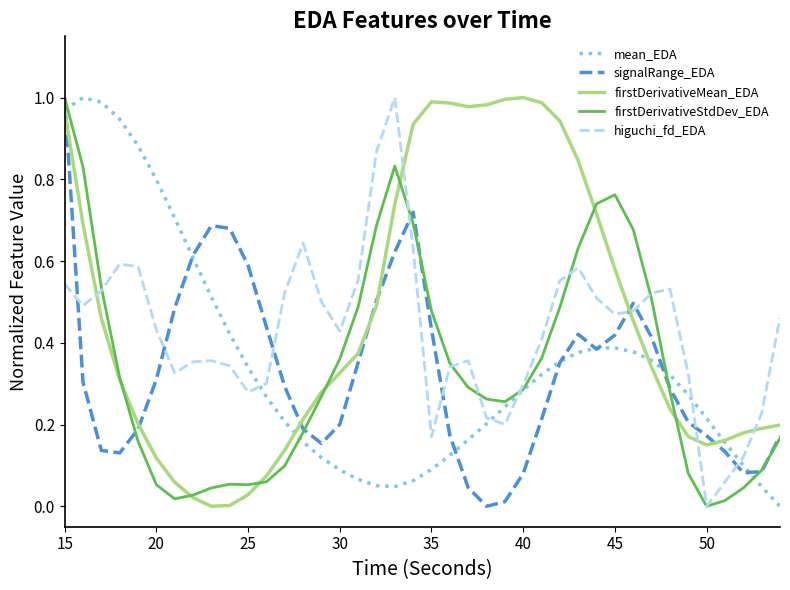

Does the chart display data point markers on the line(s)?

No